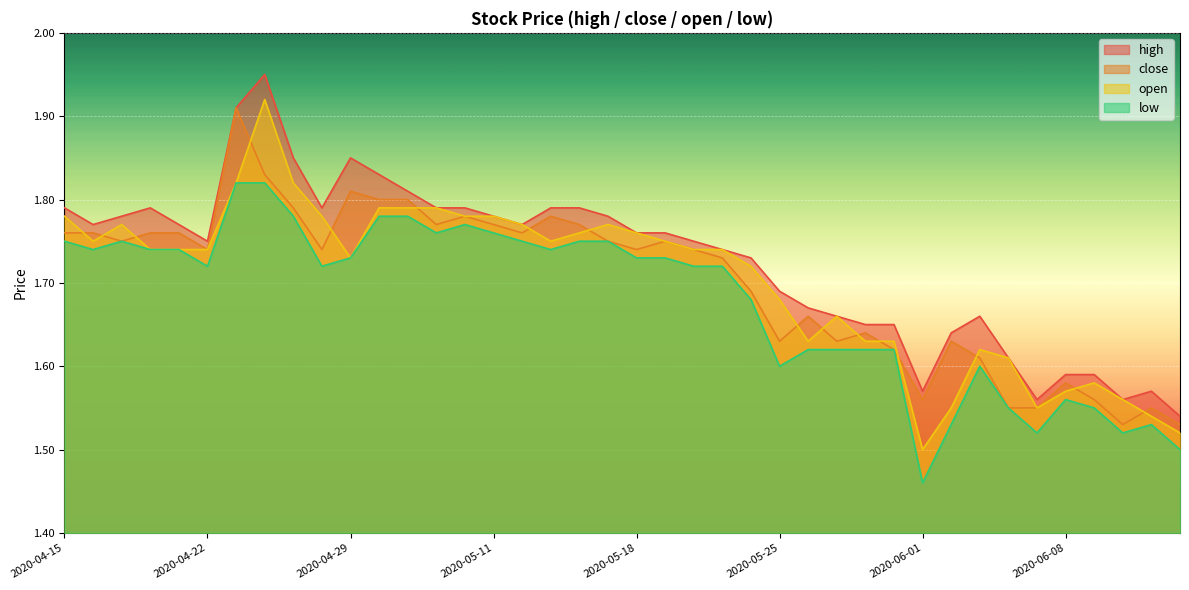

True or false: low and close cross at least once.

False